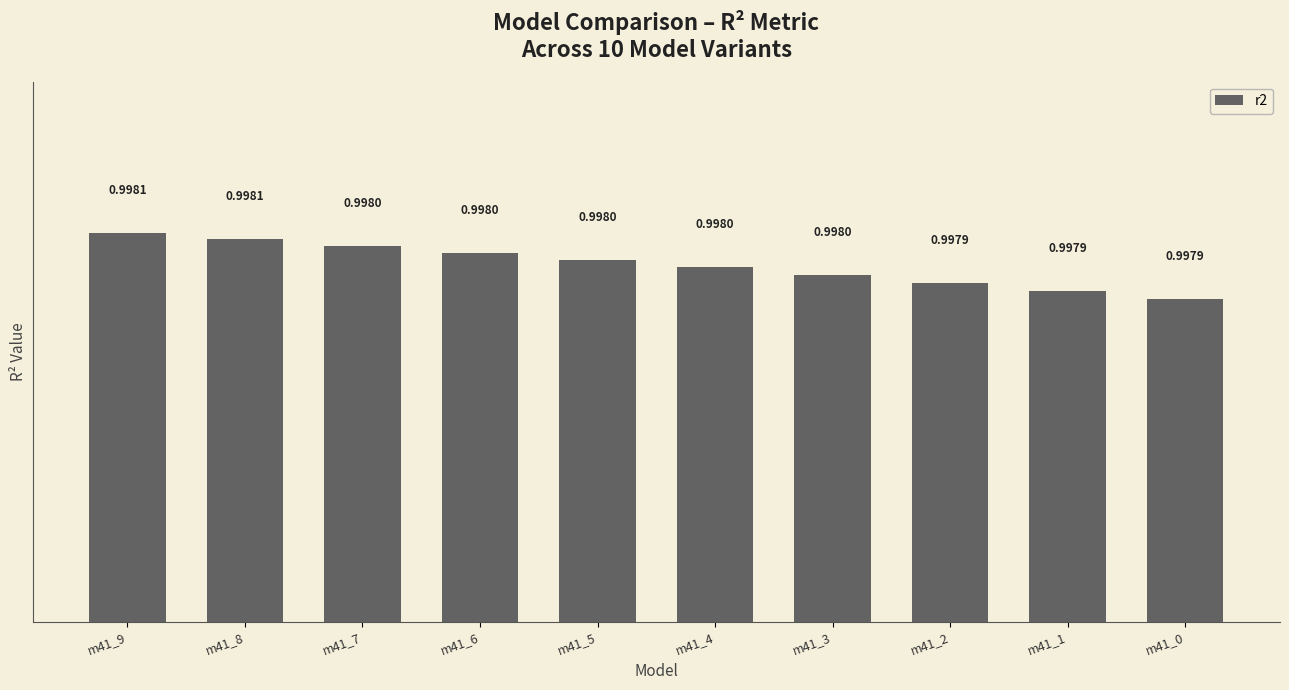

Does the chart contain any negative values?

No